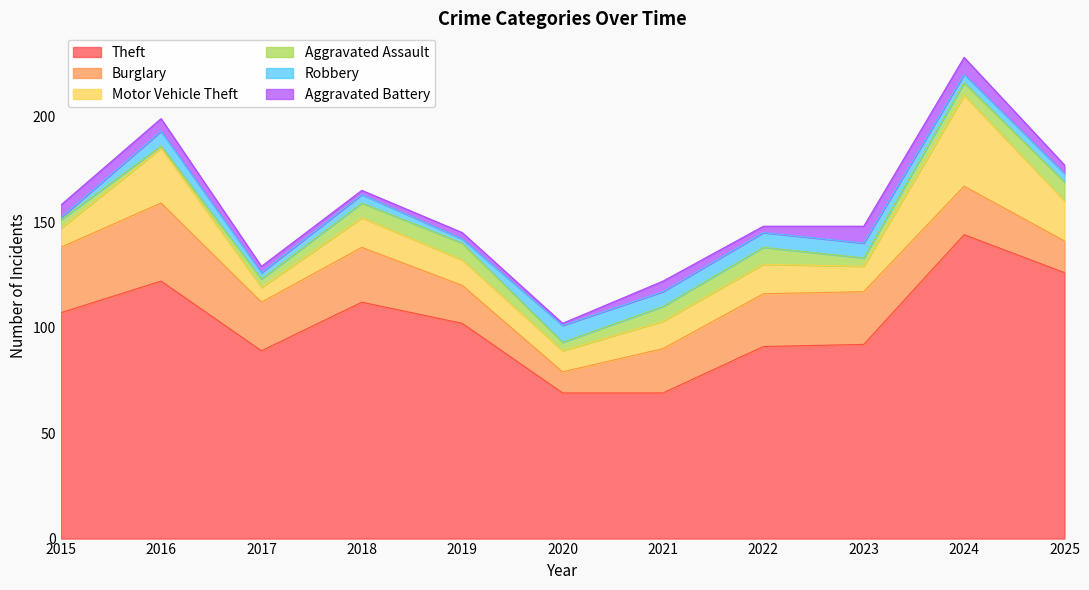

What is the difference between the maximum and minimum values in the Burglary series?

27